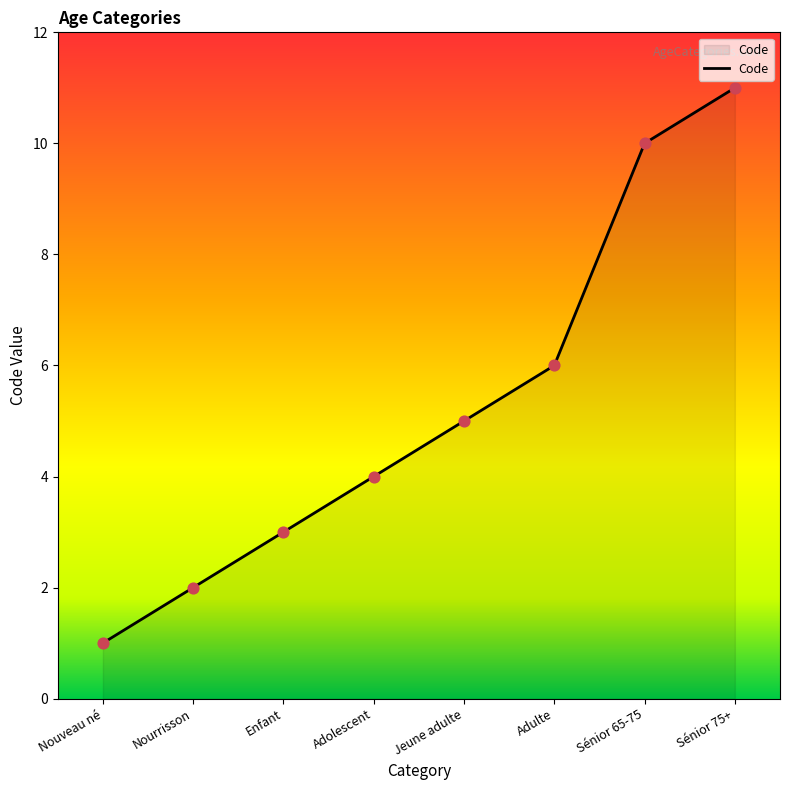

Approximately how many times larger is the value at Adolescent compared to Sénior 65-75?

0.4